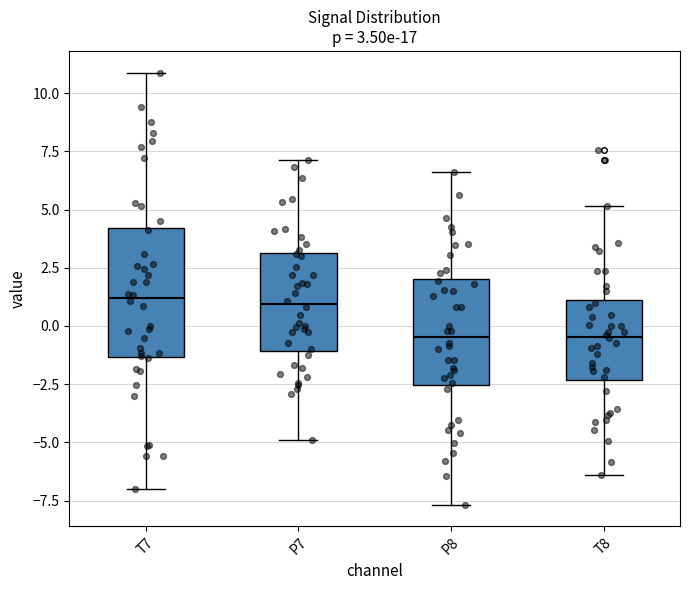

Which box is the tallest, from its lower edge to its upper edge?

T7